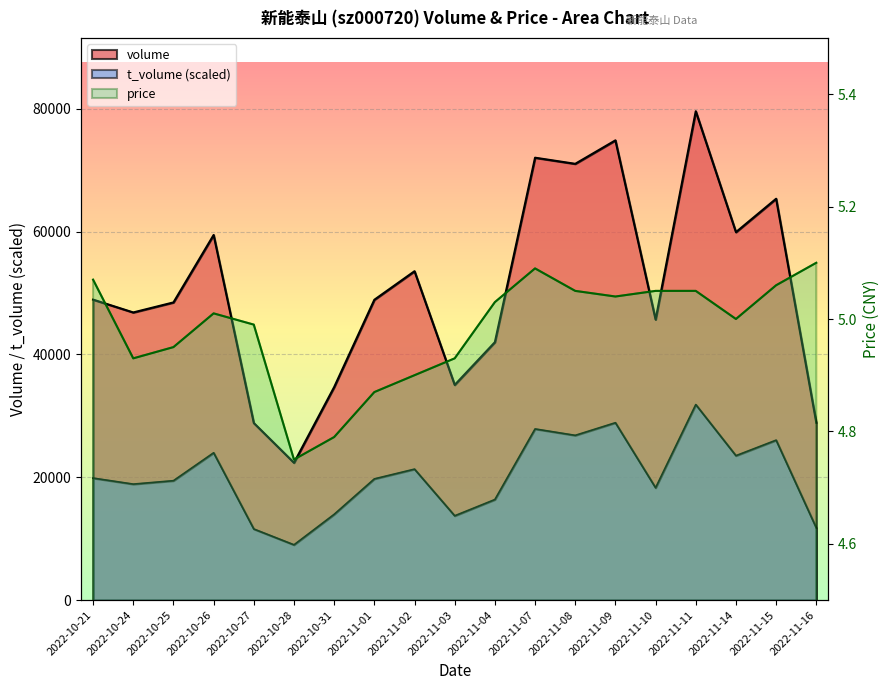

True or false: volume and t_volume intersect in this chart.

False